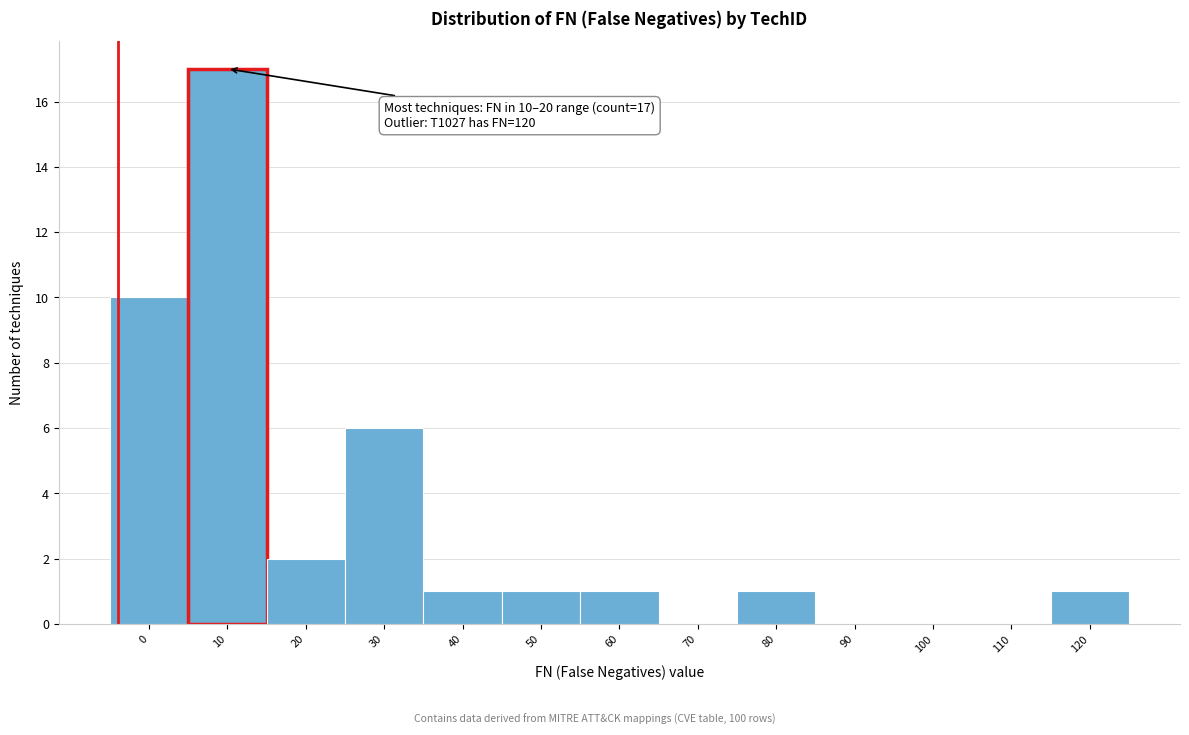

Reading left to right, extract all data points from this chart.

0=10	10=17	20=2	30=6	40=1	50=1	60=1	70=0	80=1	90=0	100=0	110=0	120=1